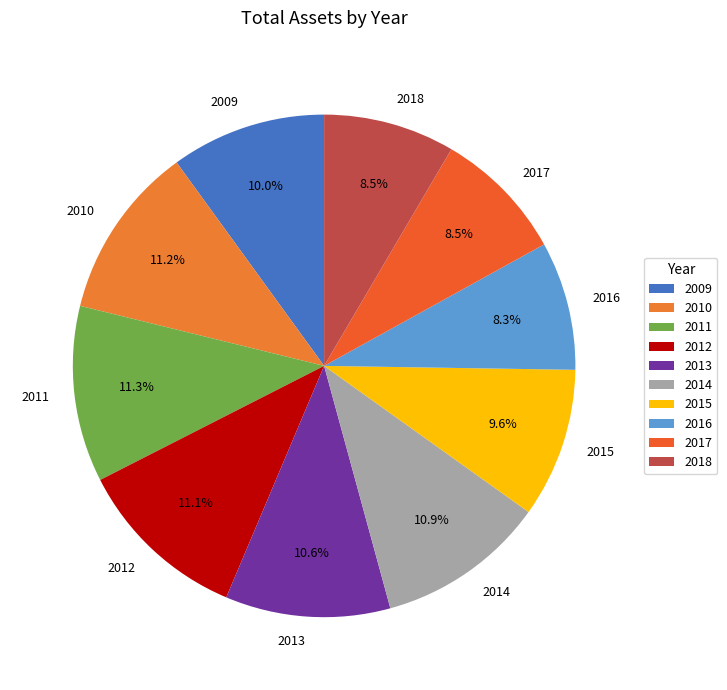

What percentage is NOT represented by 2011?

88.7%